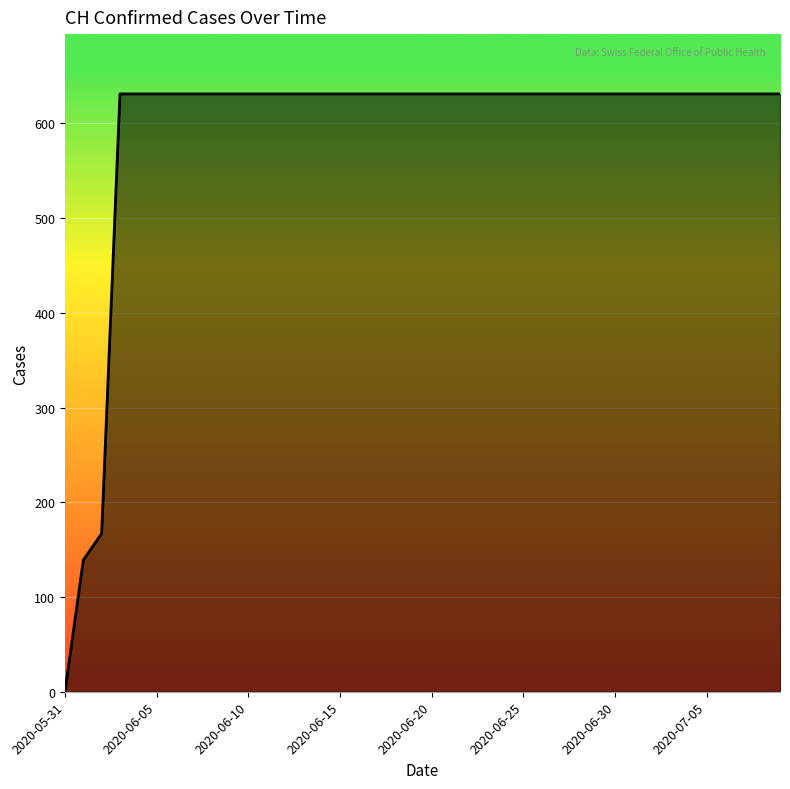

What is the difference between the maximum and minimum values?

631